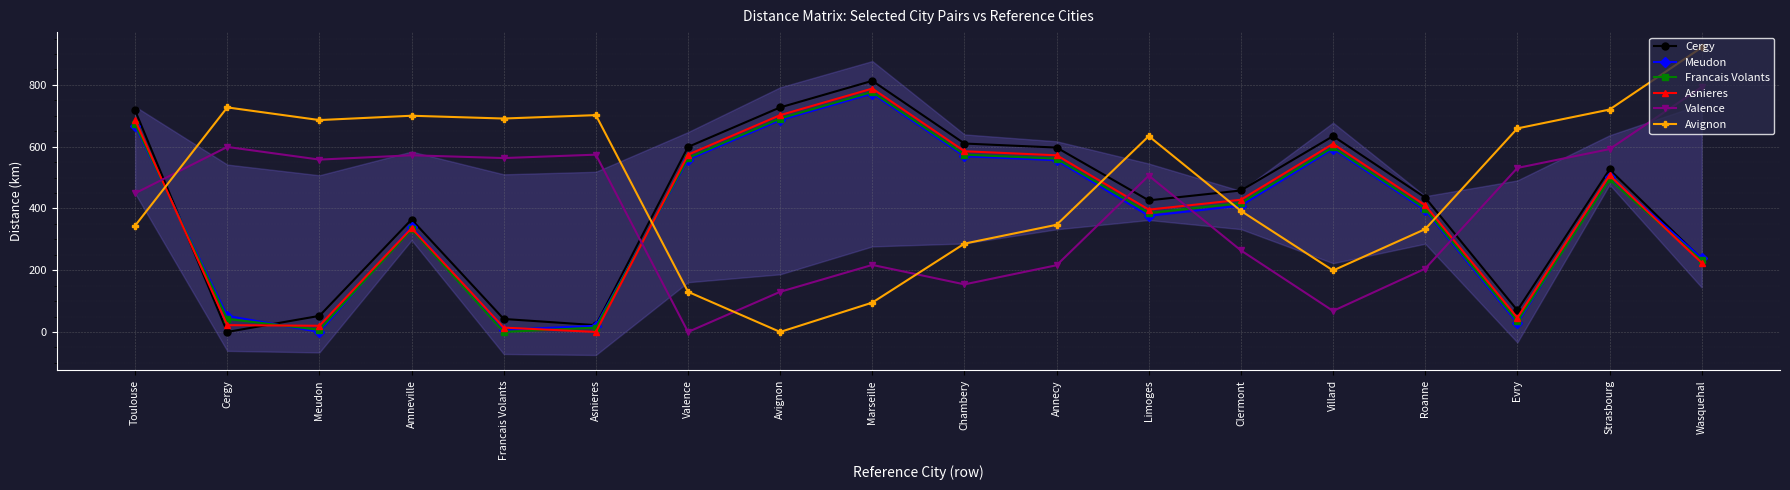

True or false: Avignon and Valence cross at least once.

True